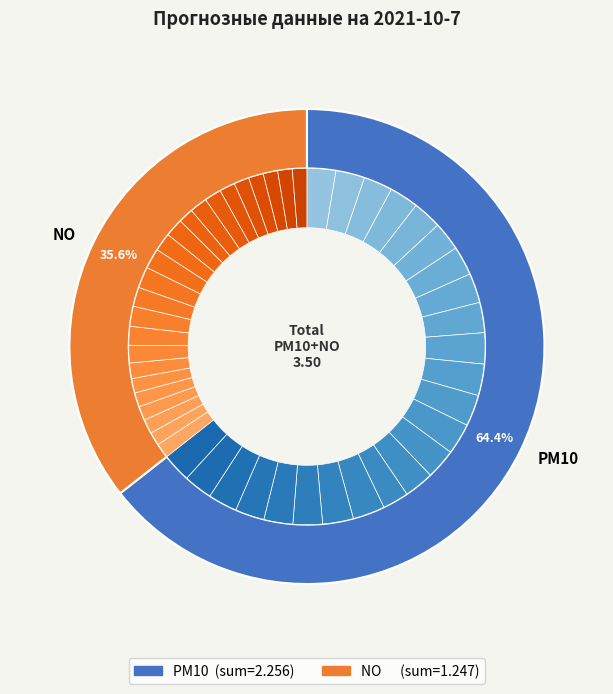

Which has a higher value, 4 or 13?

13